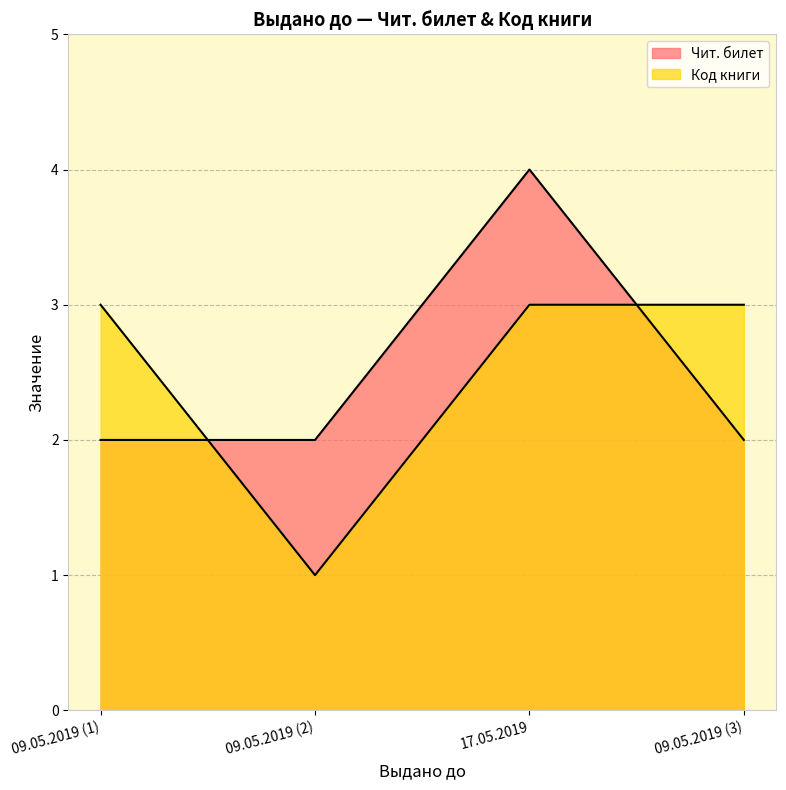

Which series has the largest total across all categories?

Чит. билет